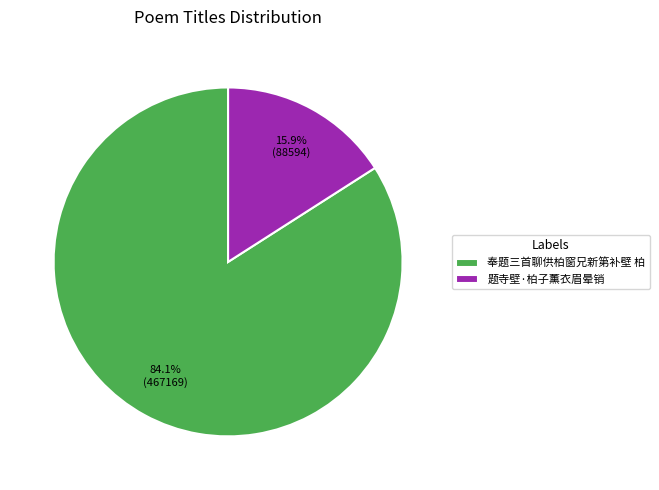

What percentage is NOT represented by 题寺壁·柏子薰衣眉晕销?

84.1%